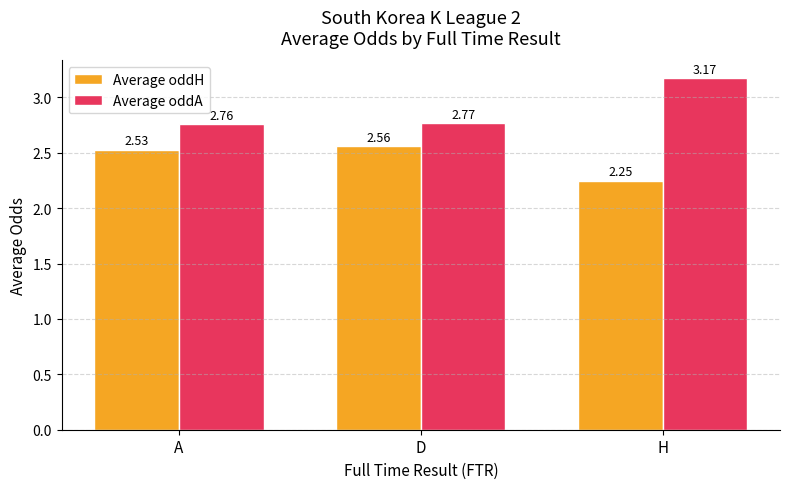

List the series in order of their peak value, lowest first.

Average oddH, Average oddA